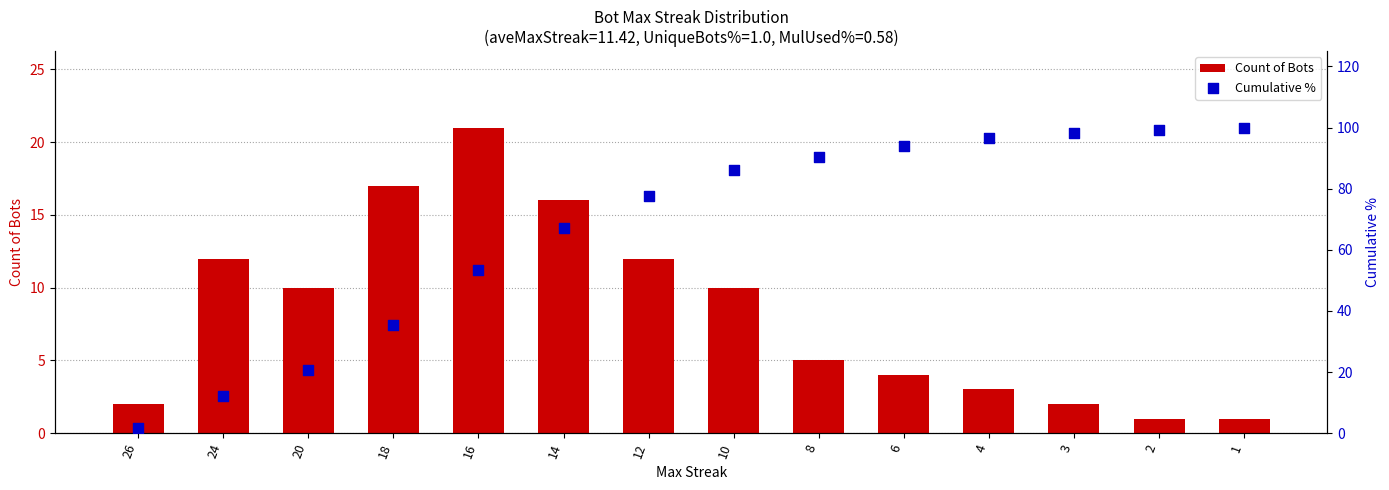

Which series has the largest total across all categories?

Cumulative %